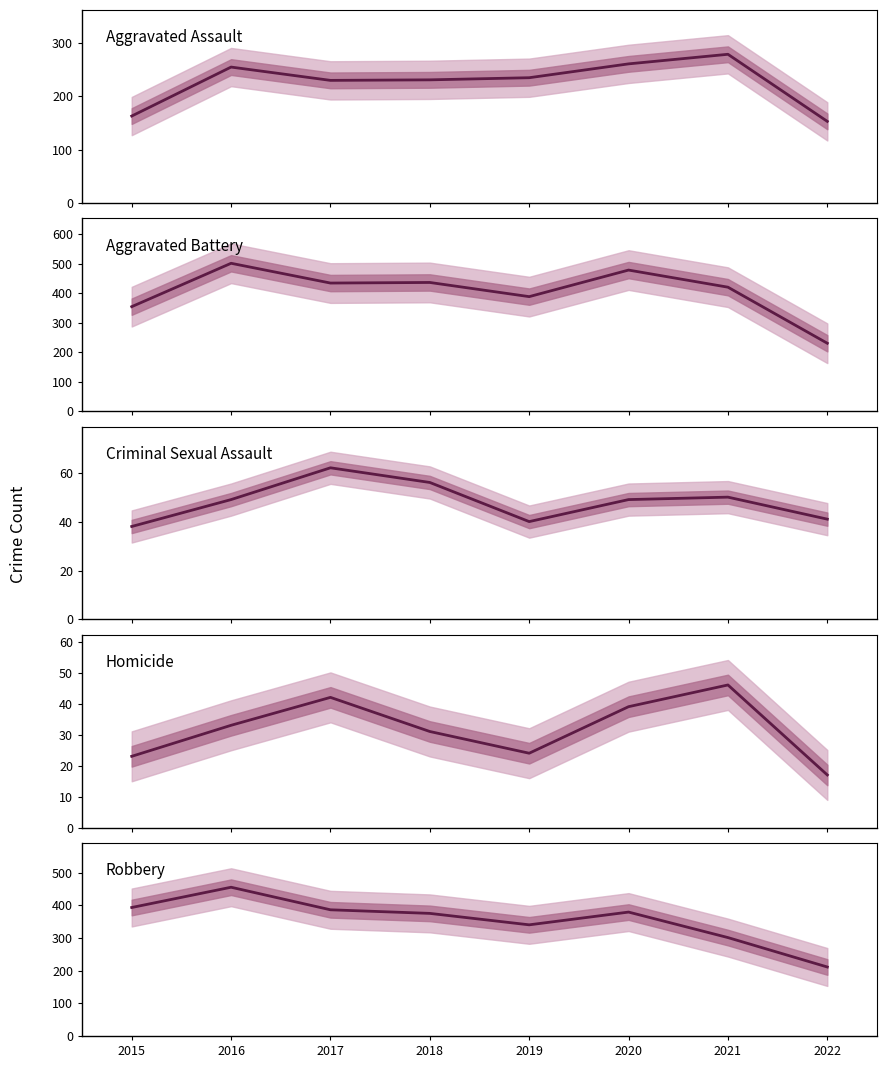

At 2016, list the series in order from smallest to largest.

Homicide, Criminal Sexual Assault, Aggravated Assault, Robbery, Aggravated Battery